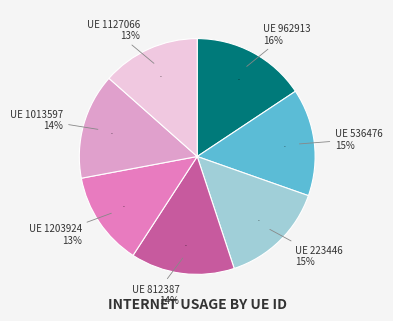

Which slice is the smallest?

1203924